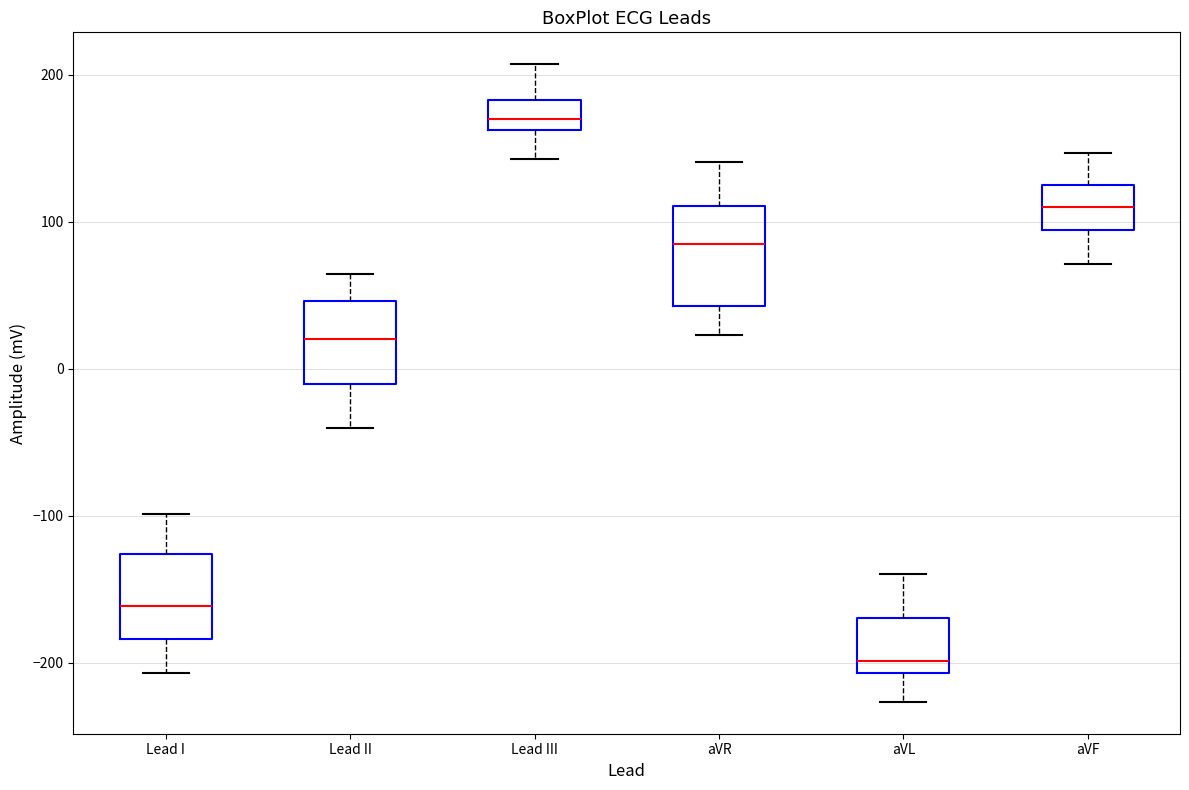

Which box's median line is the highest?

Lead III